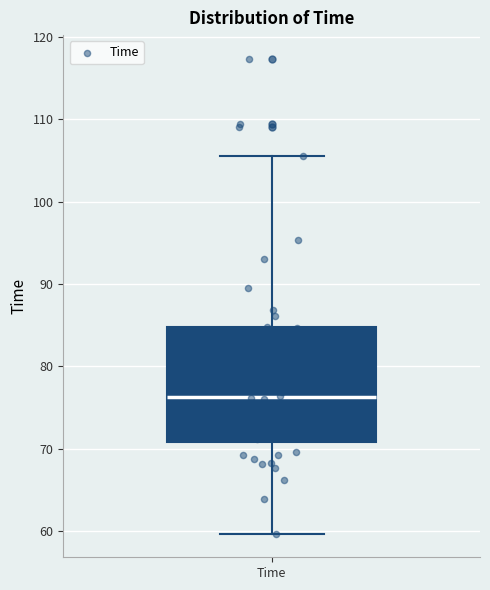

Read this box plot against the y-axis: the position of the median line, the range covered by the box, and the ends of both whiskers. The values are not printed on the chart, so give them approximately, as read against the axis.

median 76, box 71 to 85, whiskers 60 to 106